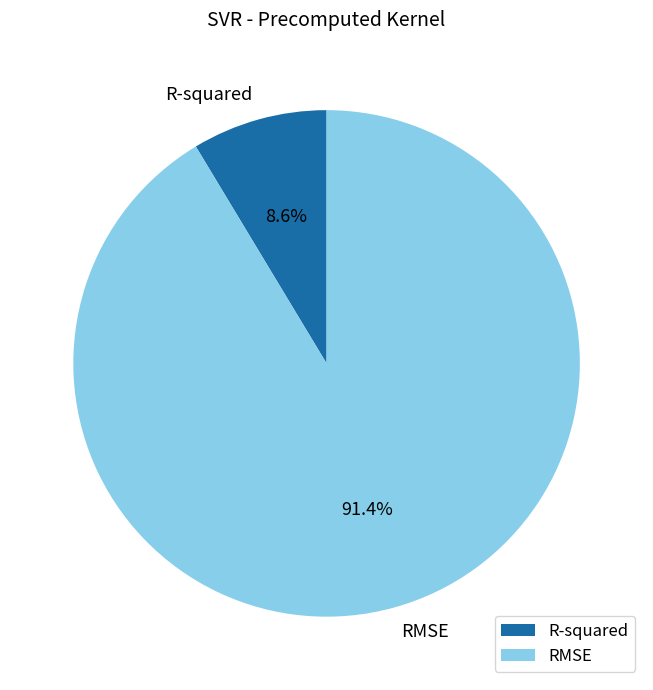

To the nearest percent, what is the difference between the largest and smallest slice percentages?

83%